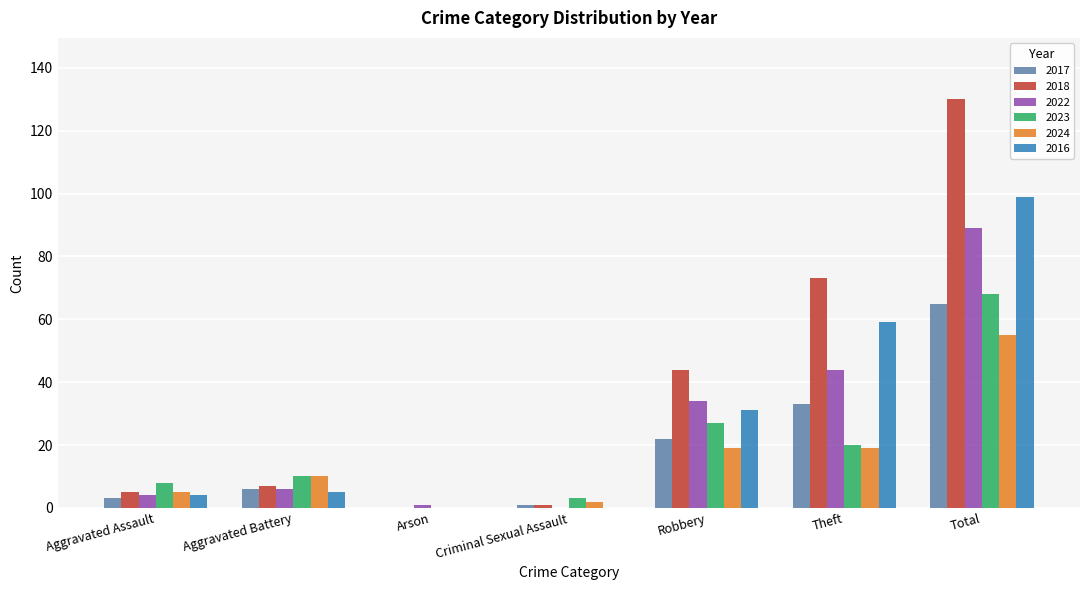

Does the chart contain stacked bars?

No